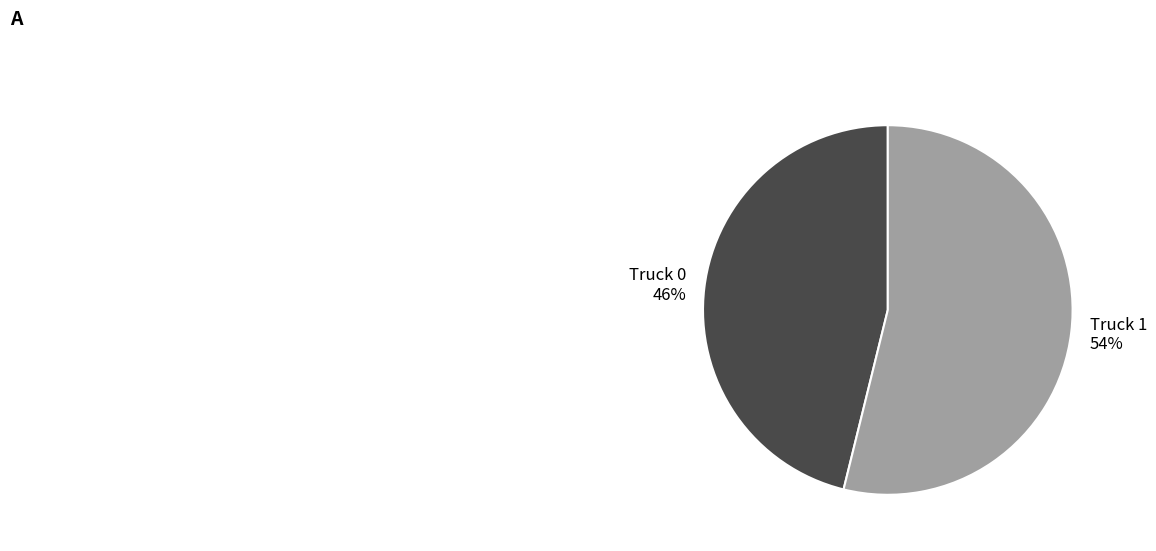

Does Truck 1 represent more than half of the total?

Yes